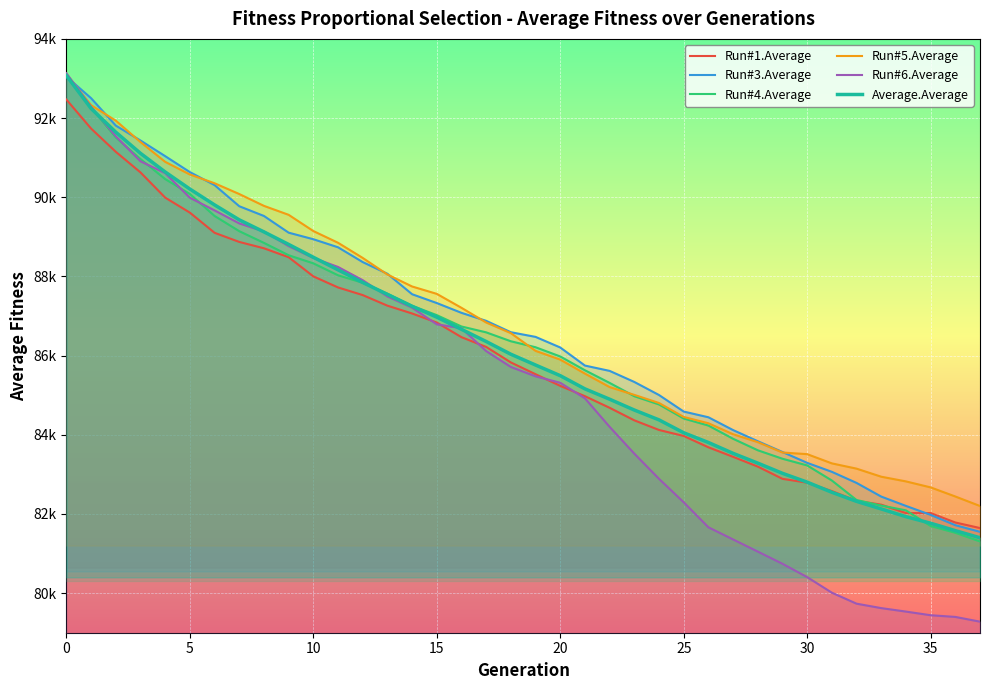

Which series has the largest range (max minus min)?

Run#6.Average